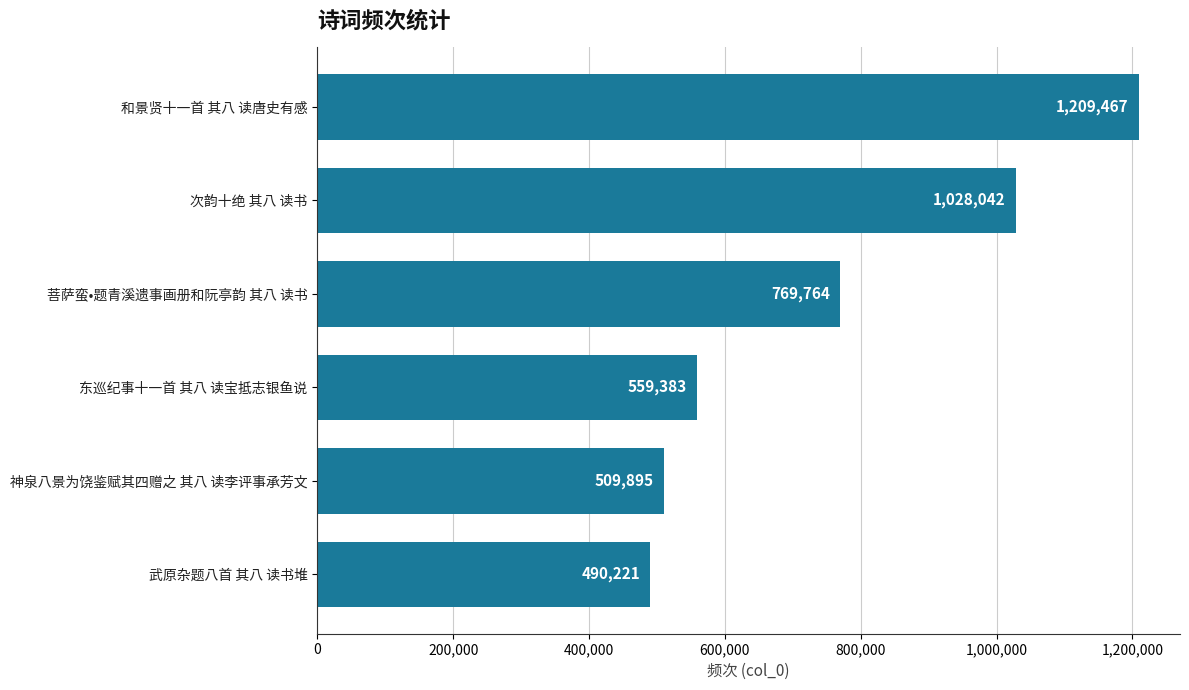

What is the difference between the maximum and second lowest values?

699572